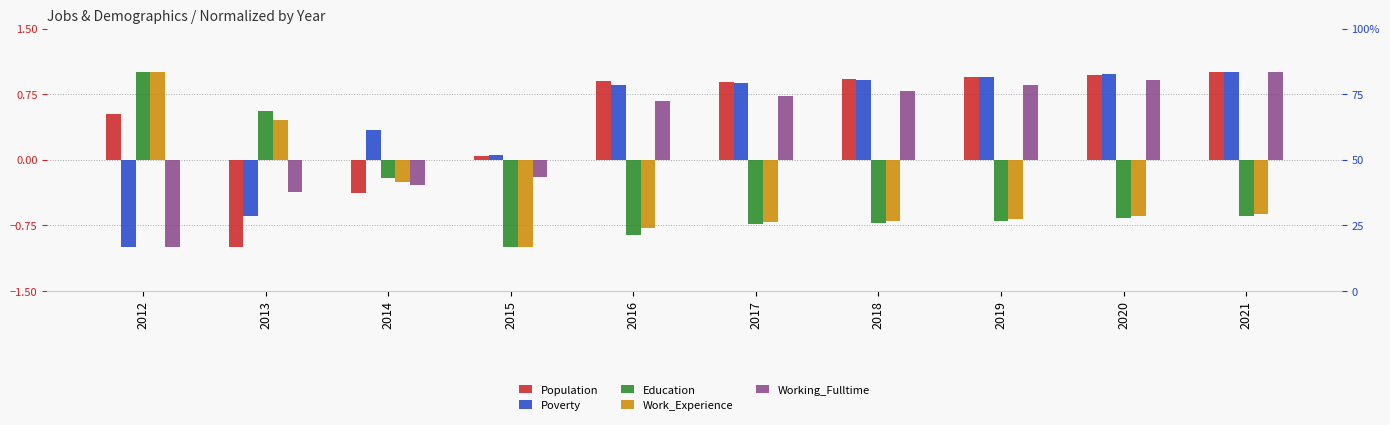

How many positive values does the Work_Experience series have?

2